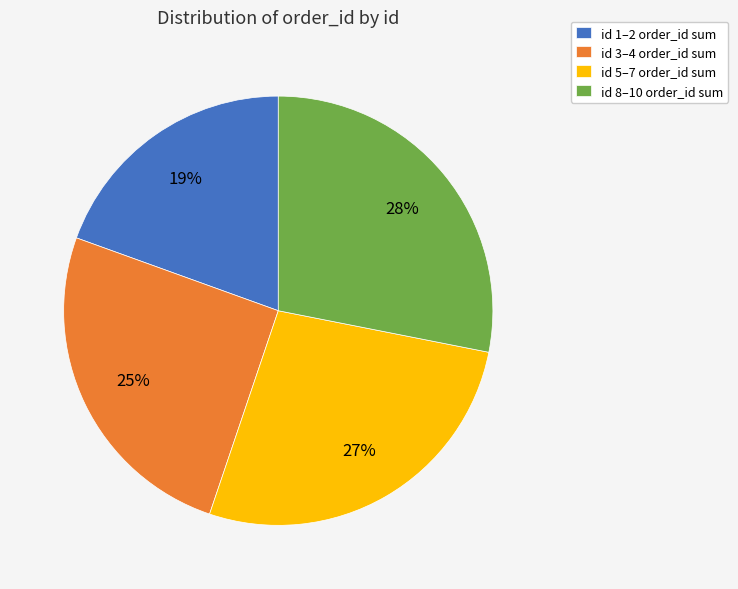

To the nearest percent, what portion does id 5–7 order_id sum represent?

27%